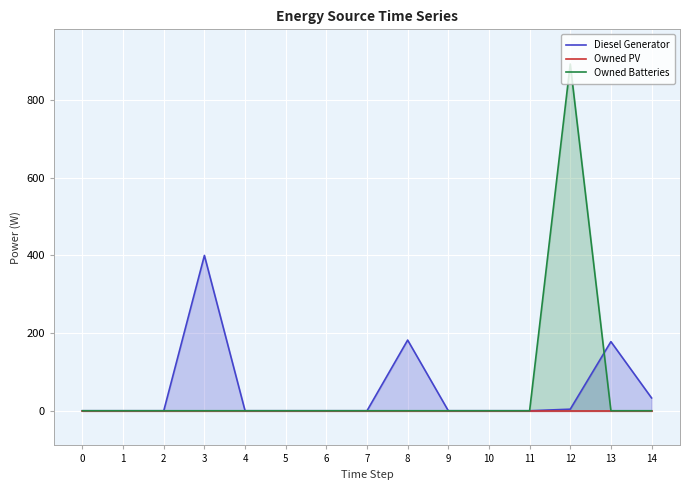

The Diesel Generator series shows 0.0 at 7. True or false?

True